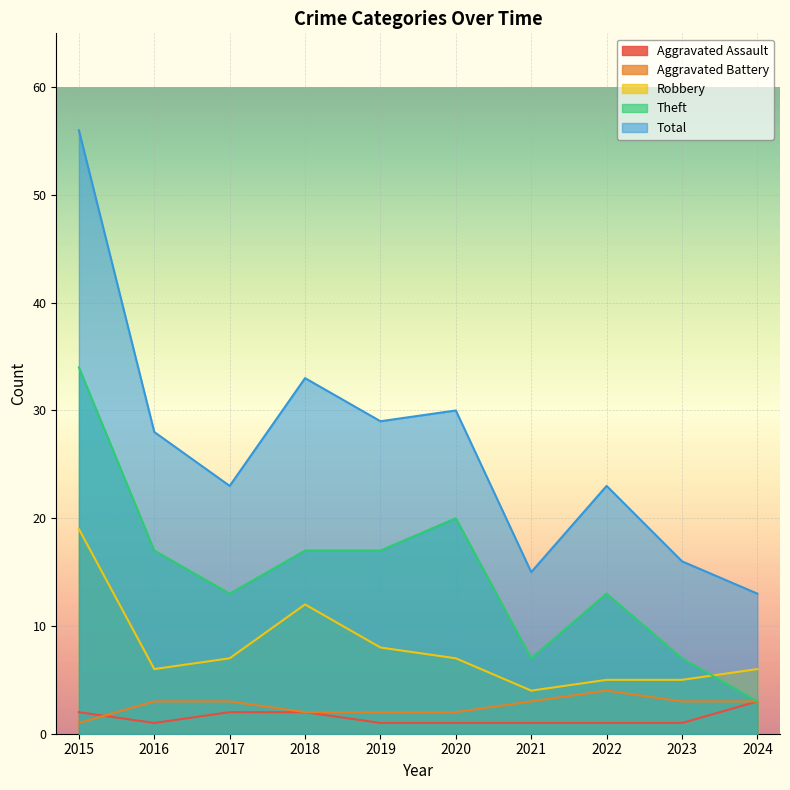

Which has a higher value, 2016 or 2020?

2016